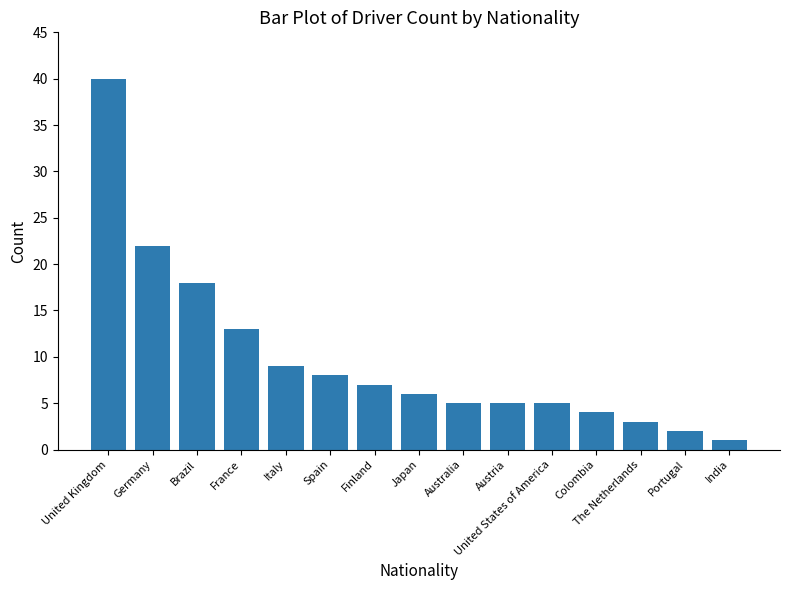

What is the label of the 3rd bar from the right?

The Netherlands